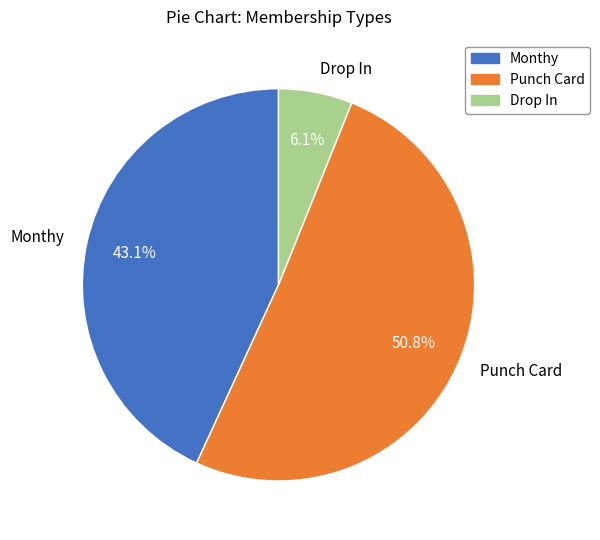

Is it true that Drop In is 1% of the pie?

False